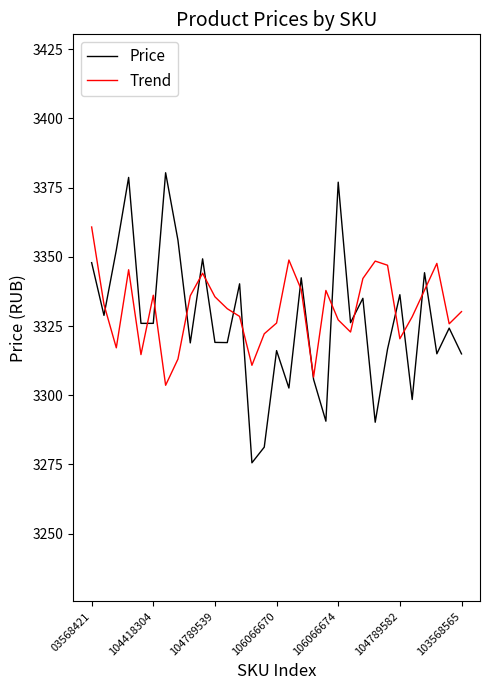

Which series has the largest range (max minus min)?

Price